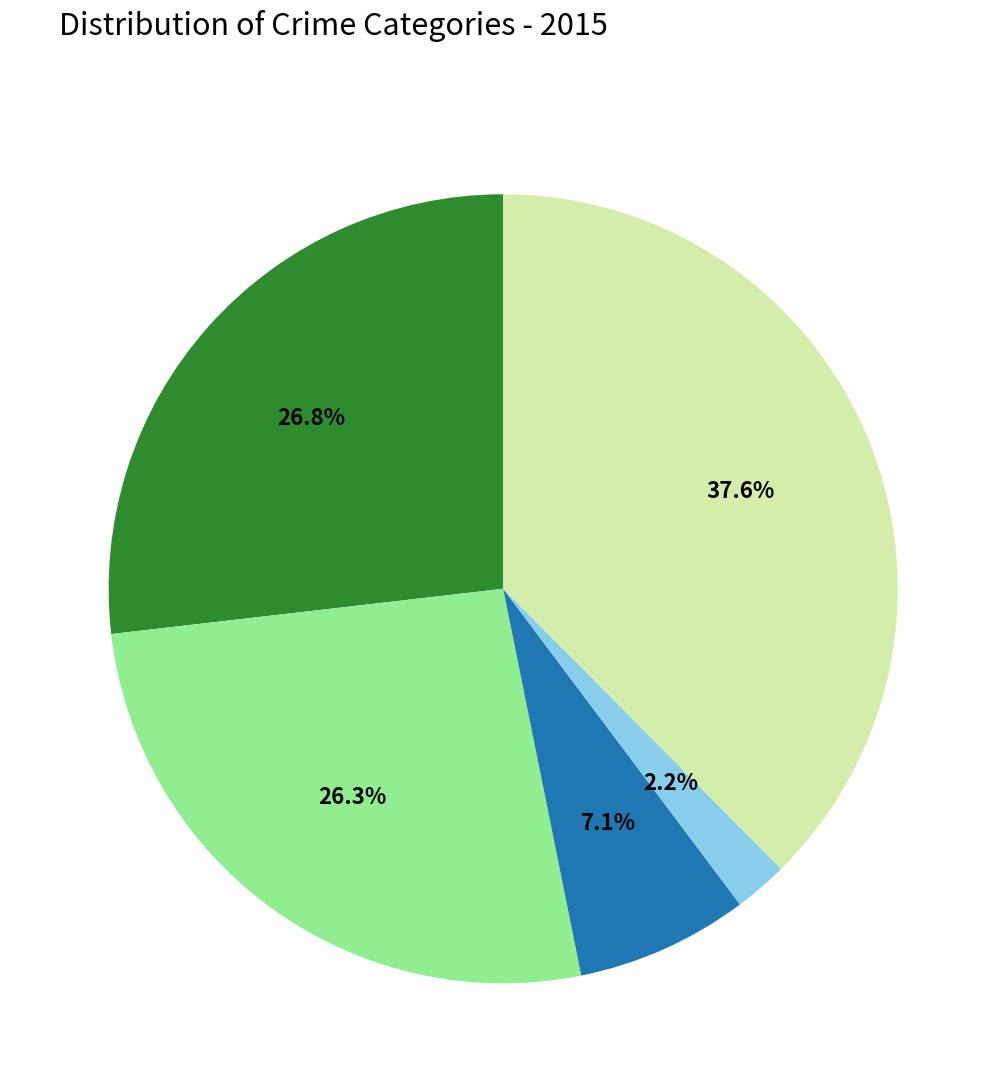

Does any single category account for the majority?

No